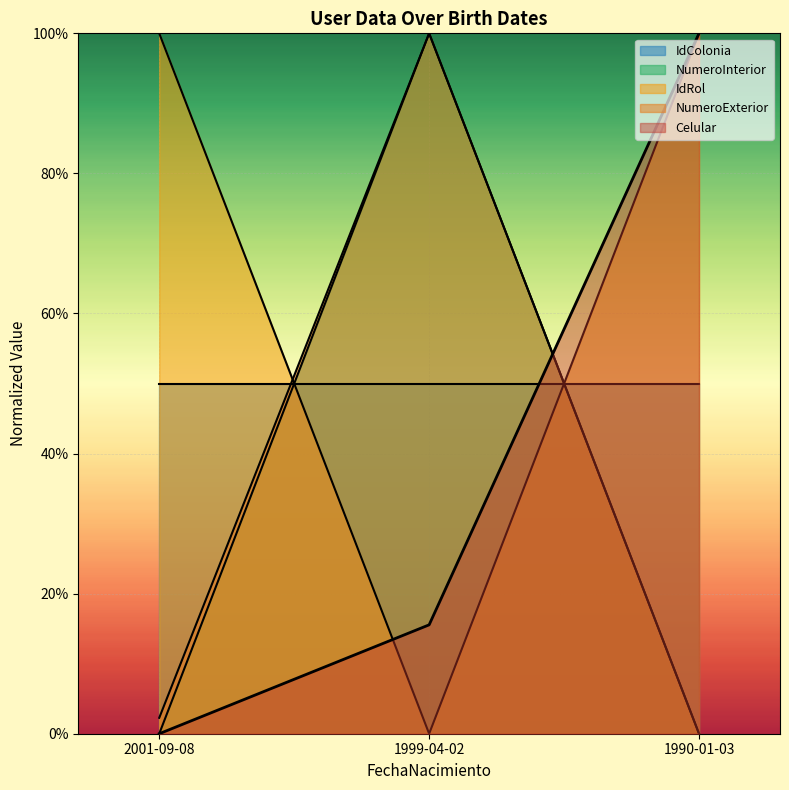

At which label is Celular closest to 0?

2001-09-08